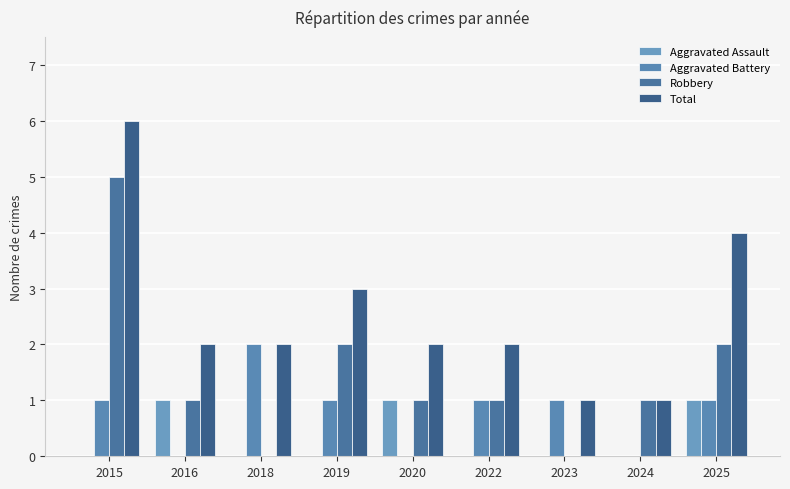

Reading left to right, what are all the values shown in this chart?

Aggravated Assault: 0	1	0	0	1	0	0	0	1
Aggravated Battery: 1	0	2	1	0	1	1	0	1
Robbery: 5	1	0	2	1	1	0	1	2
Total: 6	2	2	3	2	2	1	1	4